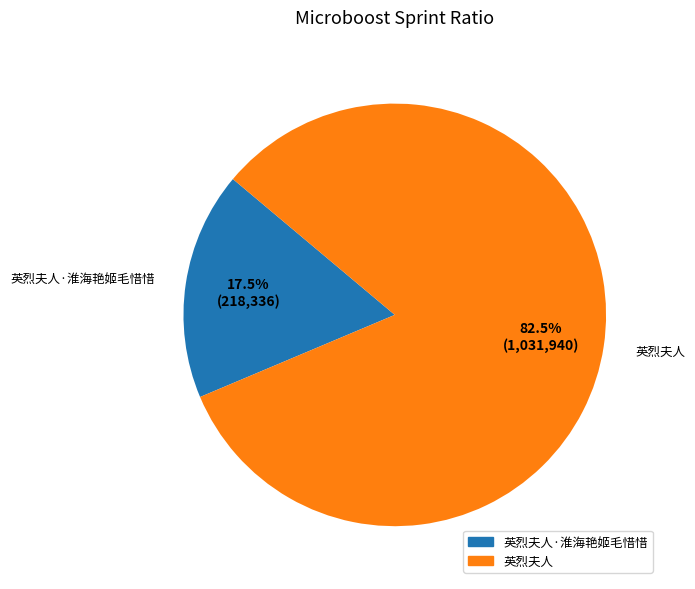

Between 英烈夫人 and 英烈夫人·淮海艳姬毛惜惜, which is larger?

英烈夫人